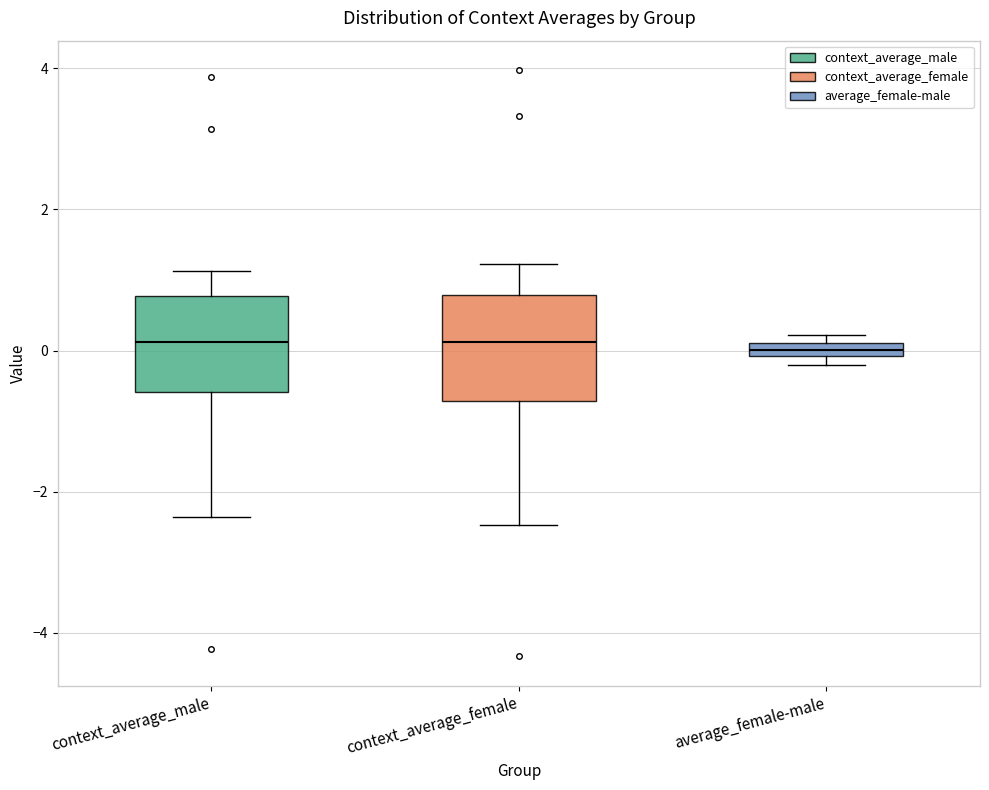

Where is the lower edge of the box for context_average_male on the y-axis? The values are not printed on the chart, so give them approximately, as read against the axis.

-0.6